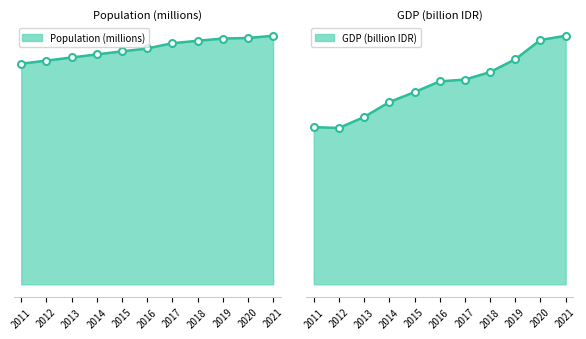

At which category is the sum across all series the highest?

2021